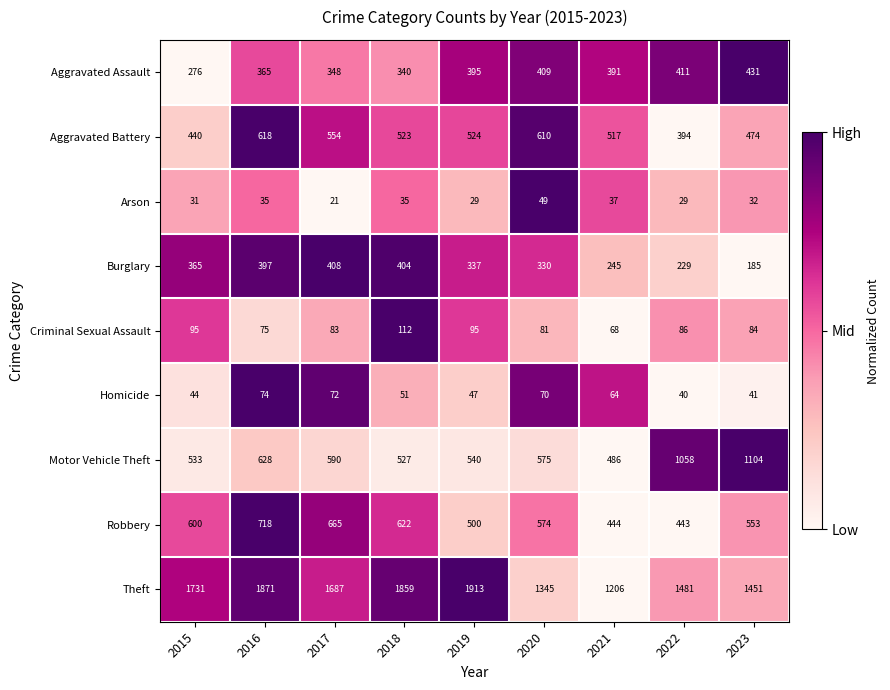

Between 2018 and 2020, which series saw the biggest shift?

Theft